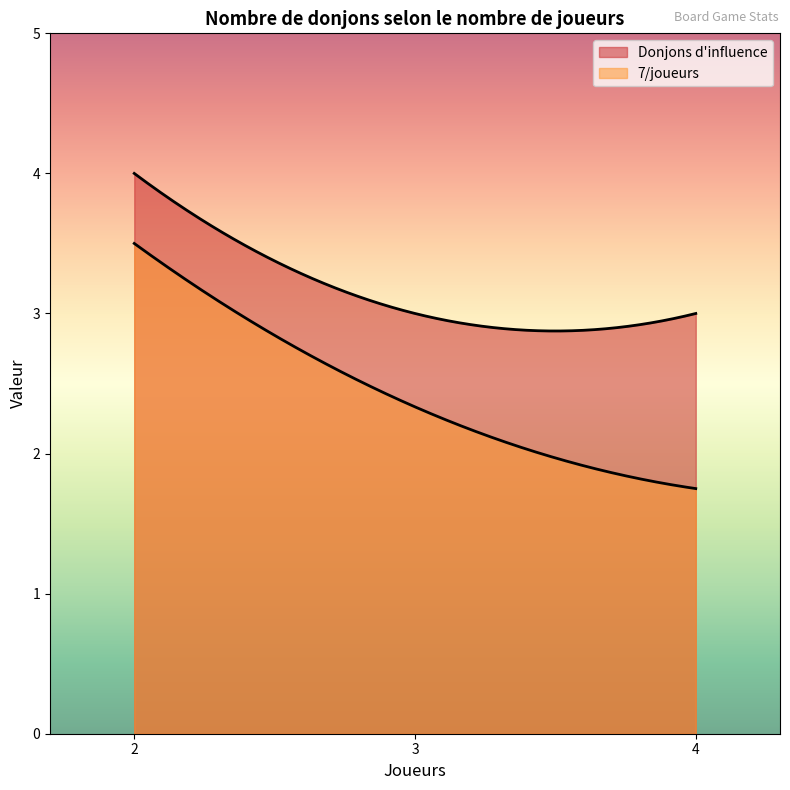

How many Donjons d'influence values are between 3 and 4?

3